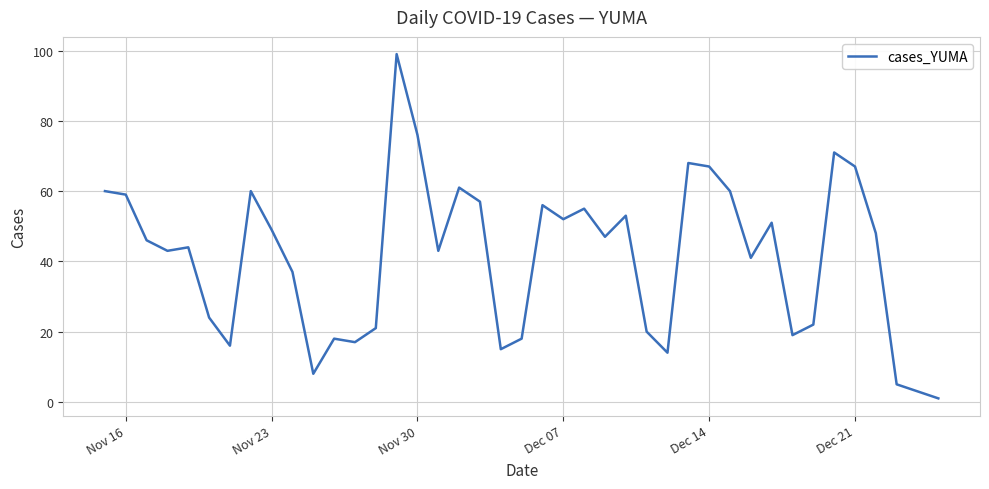

How many interior local peaks (higher than both neighbors) does the data have?

11